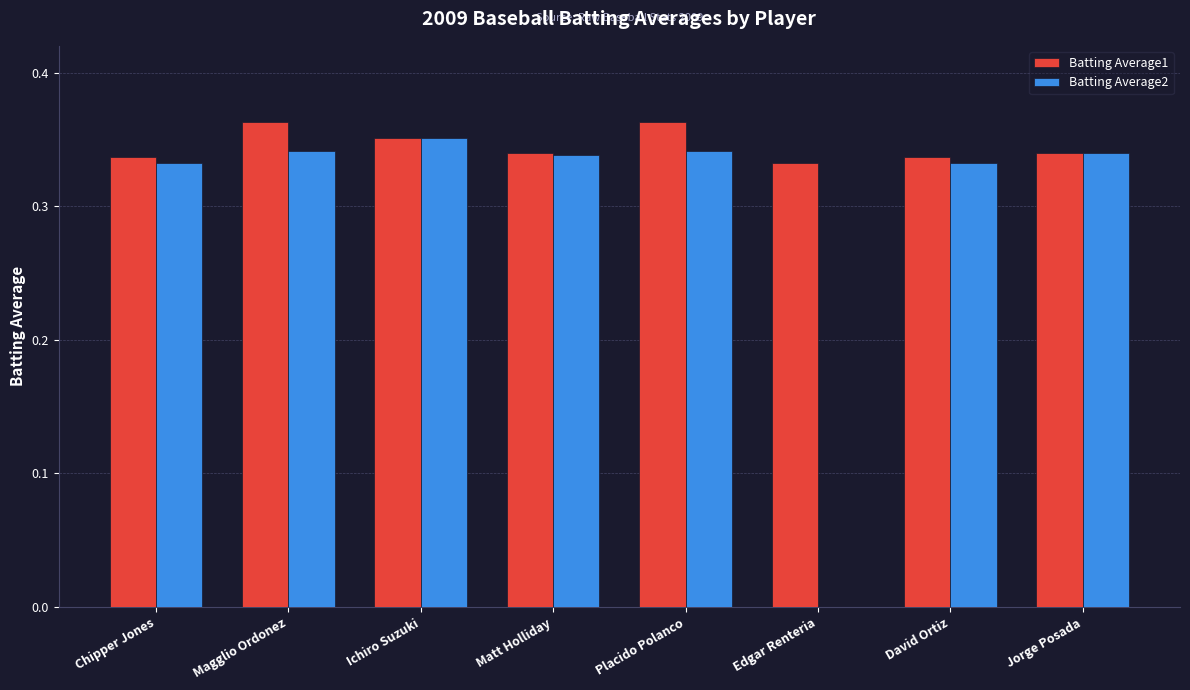

The value of Batting Average2 at Edgar Renteria is 0.0. True or false?

True